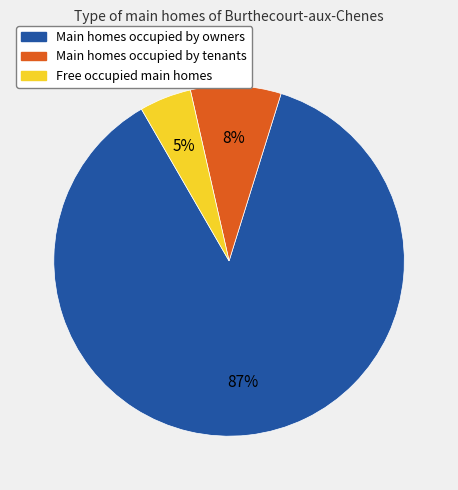

Is there any slice that represents more than half of the pie?

Yes